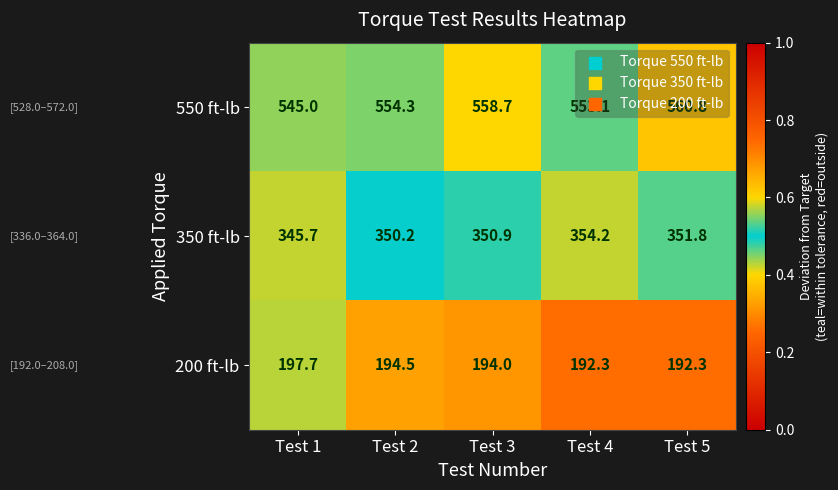

True or false: 350 ft-lb has a value of 345.7 at Test 1.

True